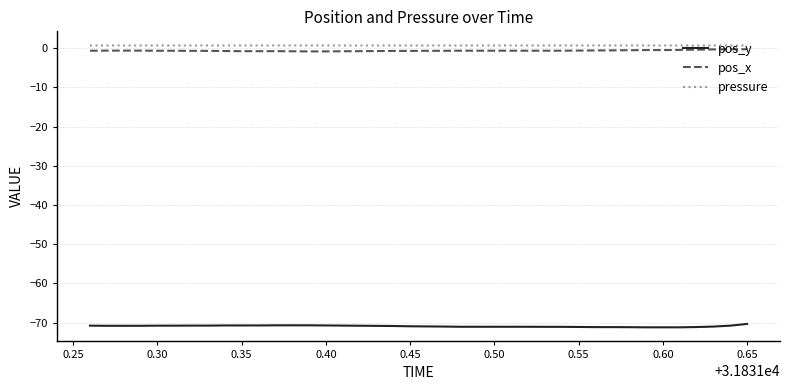

True or false: pressure has more than 1 points higher than both neighbors.

True